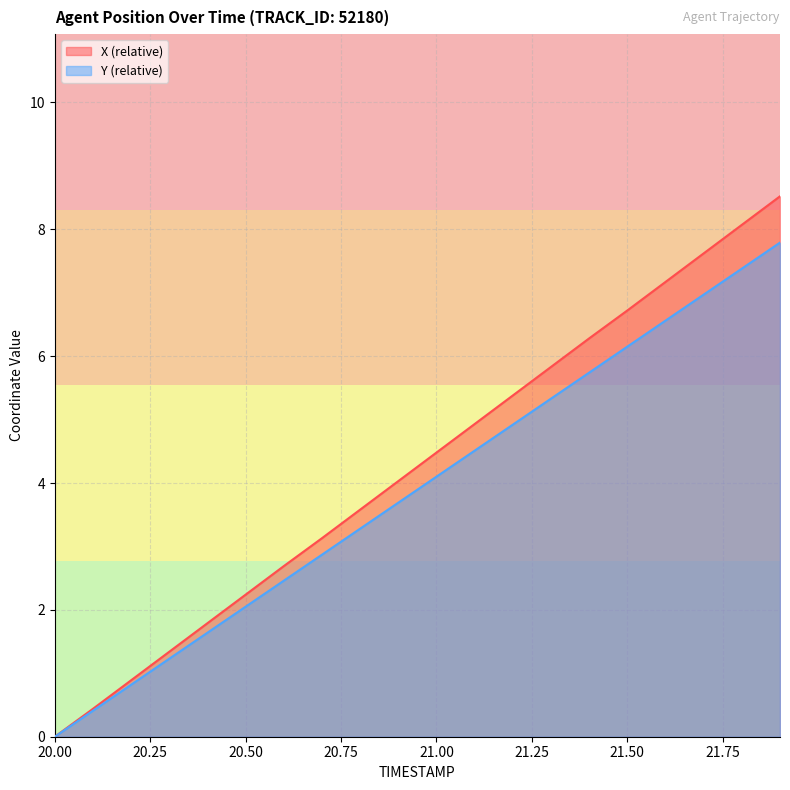

Which category has the lowest value across all series?

20.00